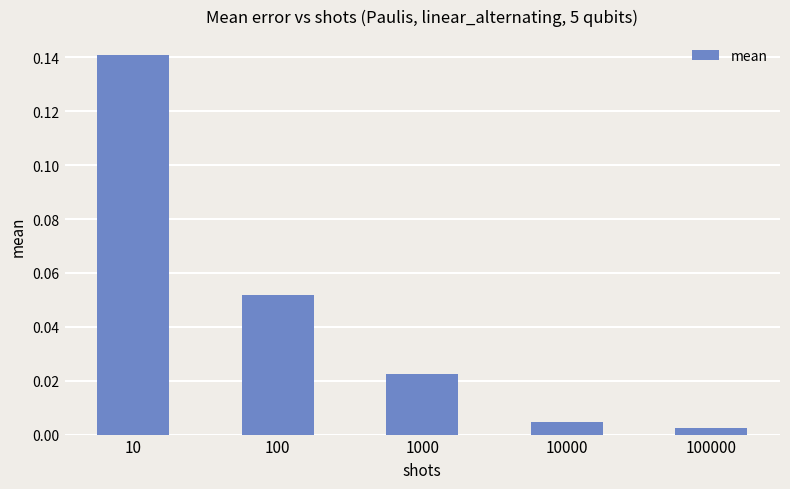

At which label is the value closest to 0?

100000